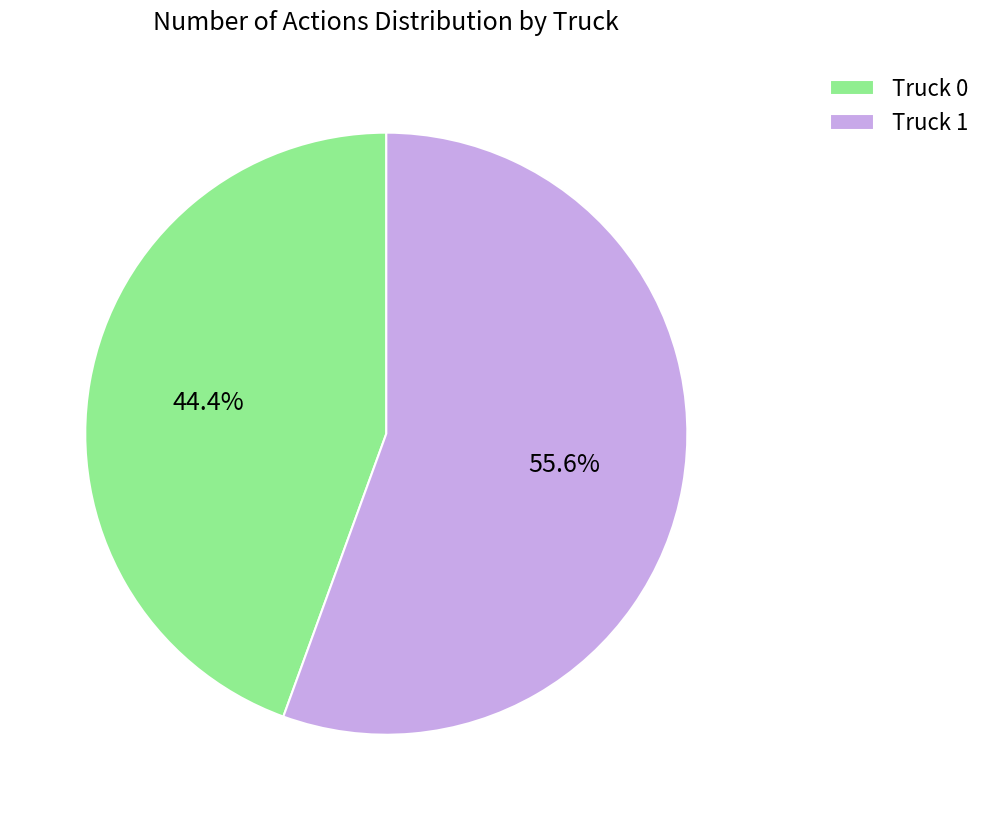

The Truck 1 slice represents 56% of the pie. True or false?

True